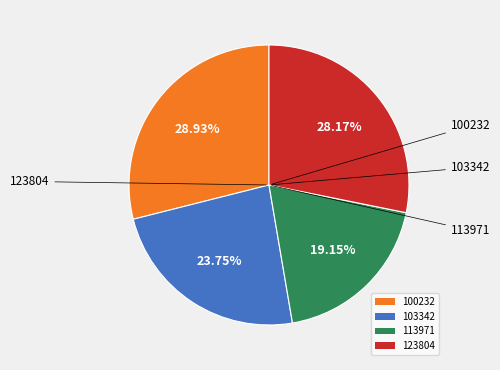

Does any single category account for the majority?

No